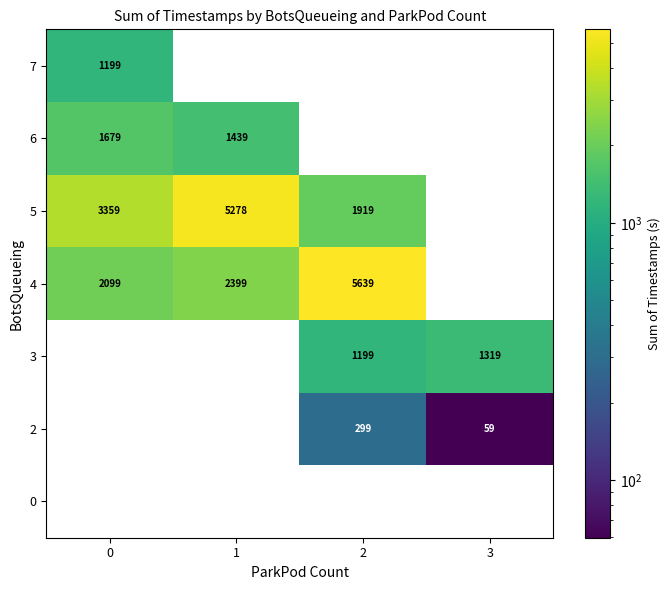

The 3 series shows 1199 at 2. True or false?

True